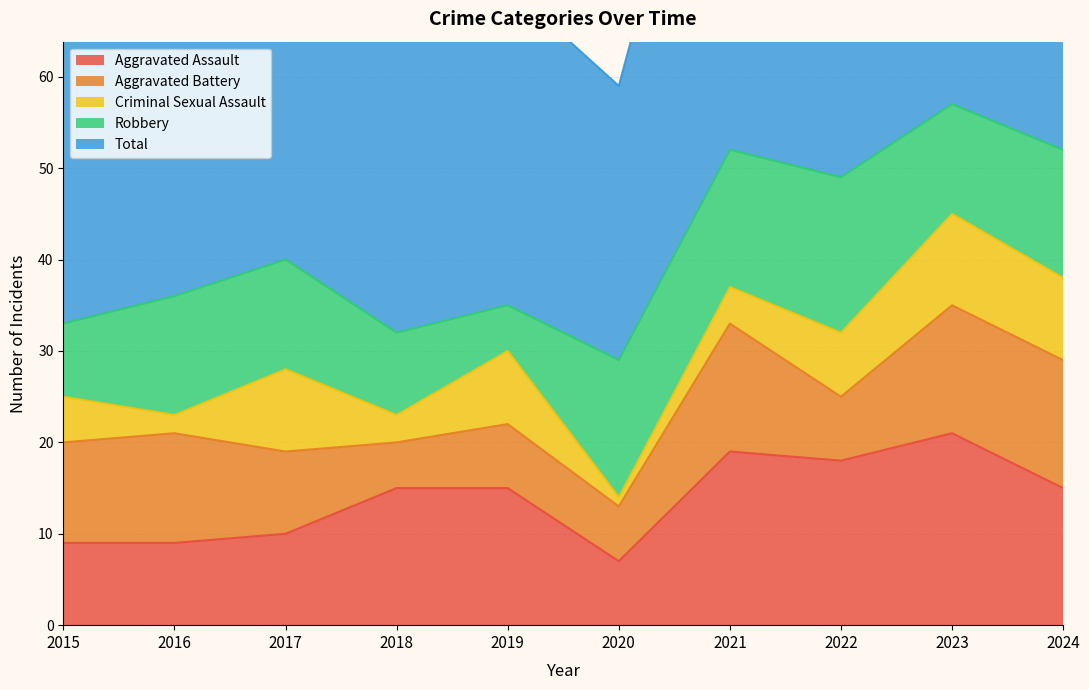

Where is the first local maximum for Aggravated Battery?

2016